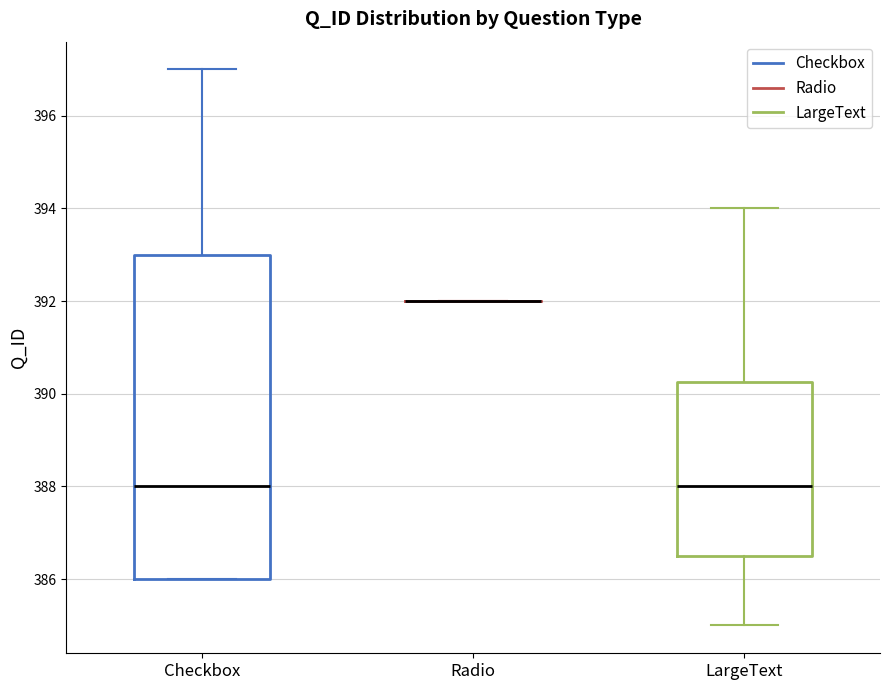

Reading left to right, transcribe this box plot: for each box, give where its median line is, the range the box spans, and where its two whiskers end, as read against the y-axis. The values are not printed on the chart, so give them approximately, as read against the axis.

Checkbox: median 388.0, box 386.0 to 393.0, whiskers 386.0 to 397.0
Radio: box collapsed to a line at 392.0, whiskers 392.0 to 392.0
LargeText: median 388.0, box 386.6 to 390.2, whiskers 385.0 to 394.0